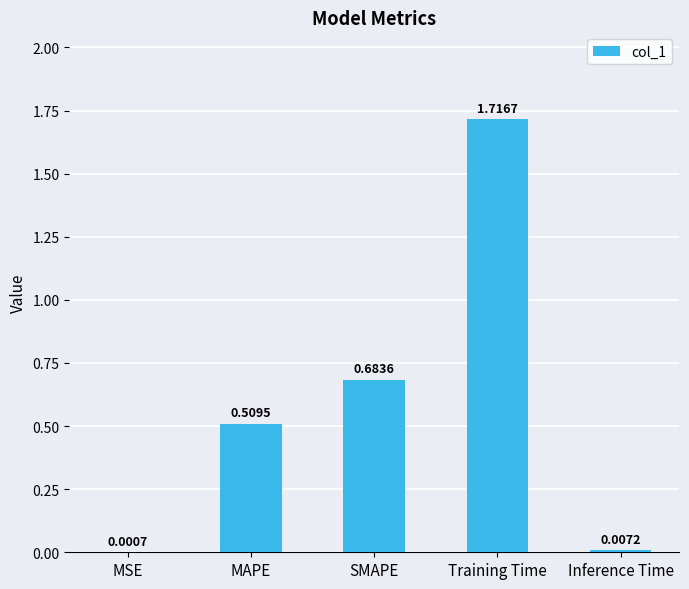

Which label corresponds to the largest value in the chart?

Training Time